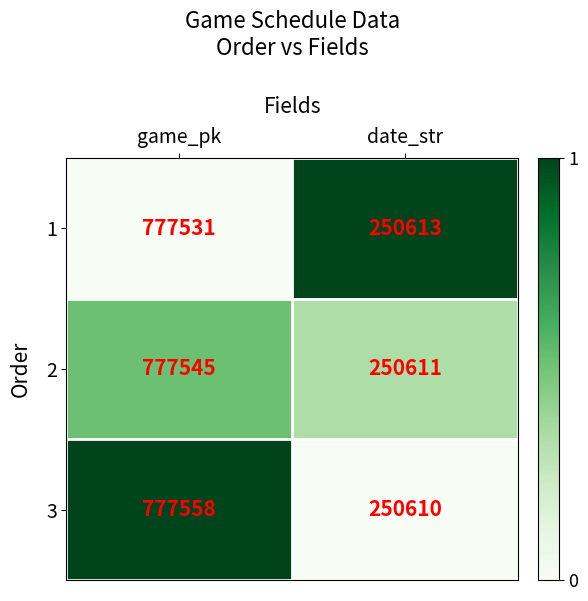

What value does the 3 series have at game_pk, to the nearest 50?

777550